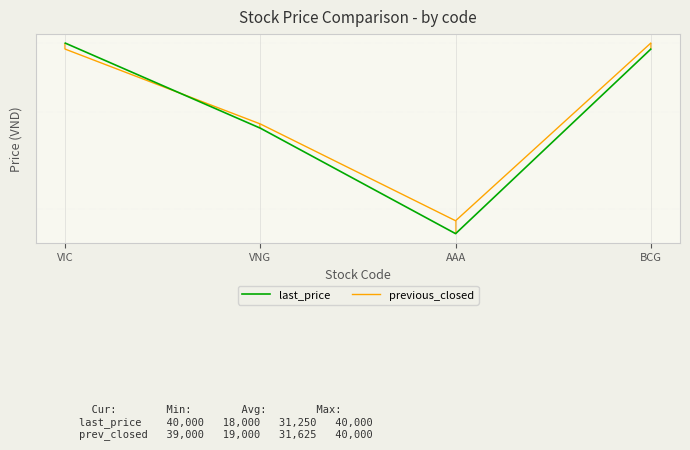

What is the total value across all series at AAA?

37000